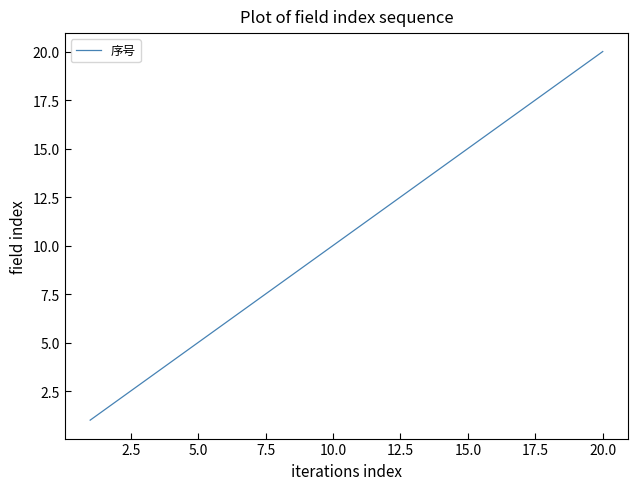

What is the difference between the maximum and minimum values?

19